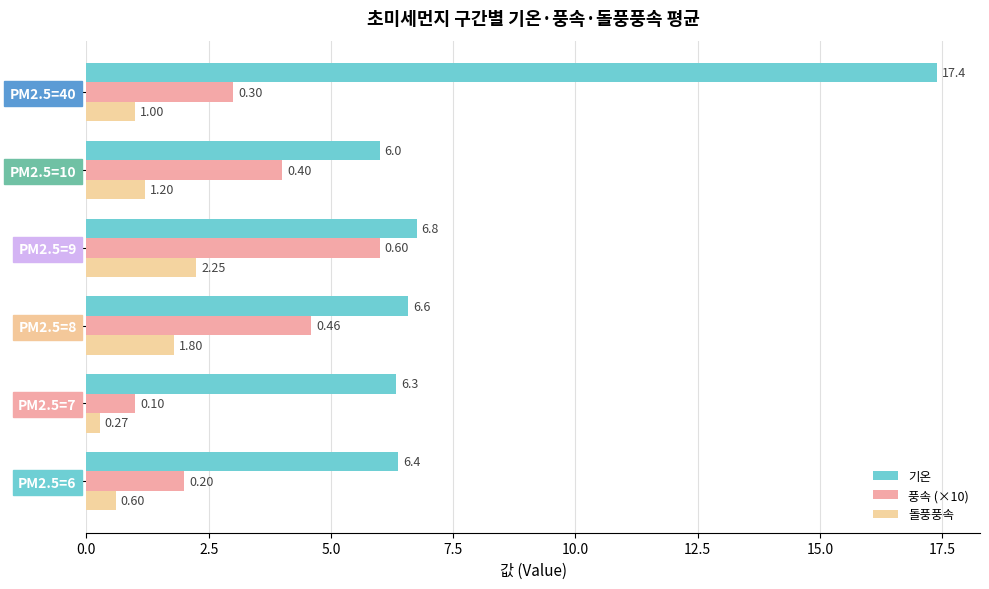

Count the 풍속 (×10) values in the range 2 to 4.

3